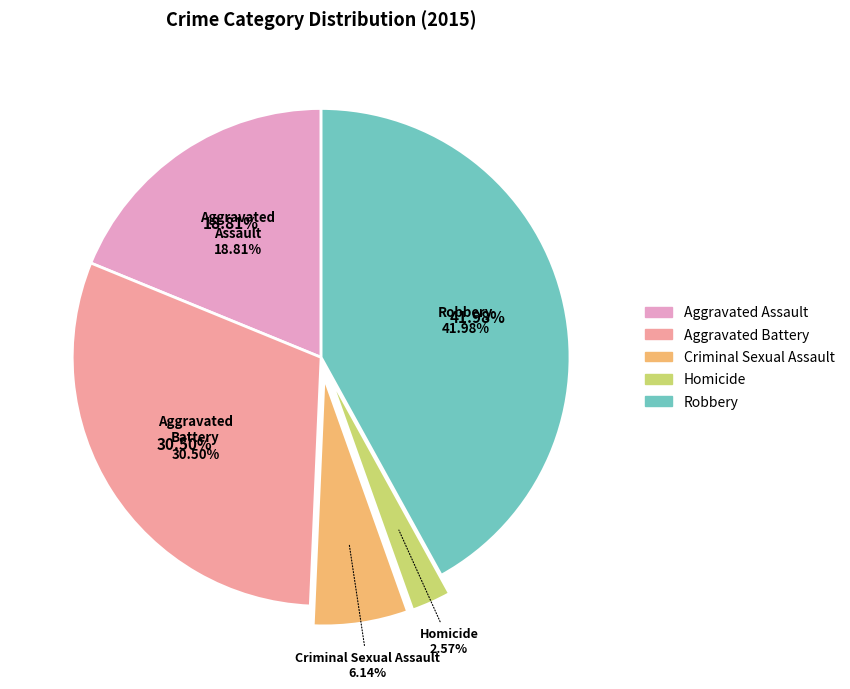

Is it true that Aggravated Assault is 6% of the pie?

False